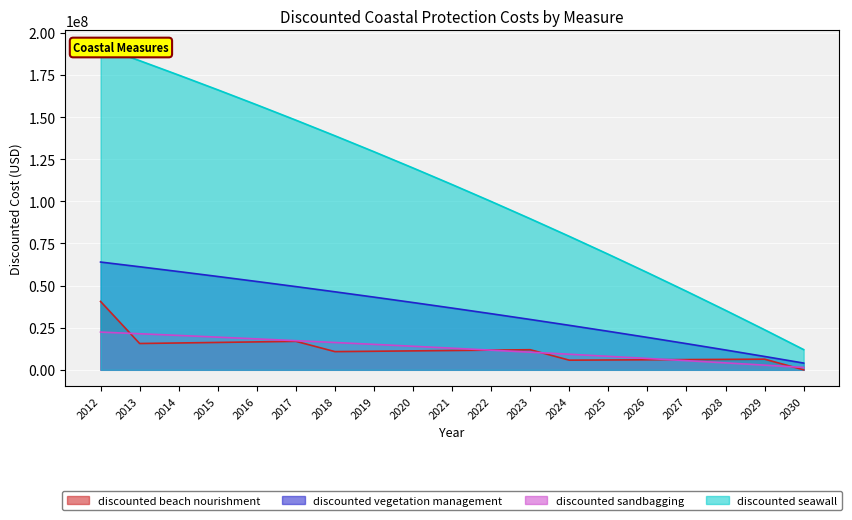

True or false: discounted sandbagging and discounted vegetation management cross at least once.

False